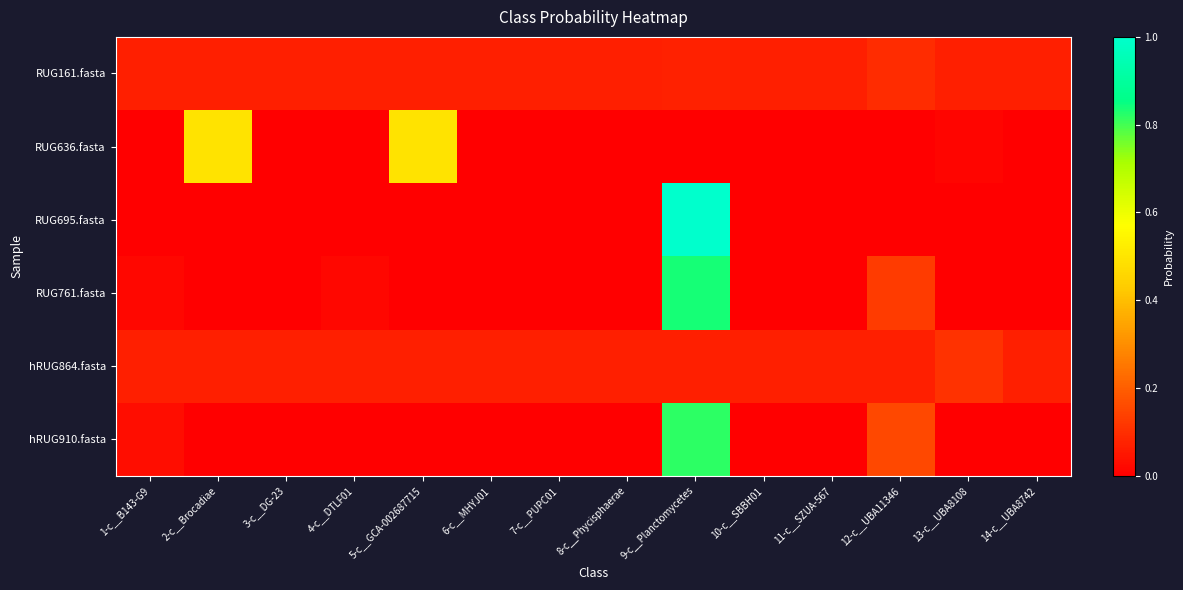

At which category does the chart reach its minimum across all series?

11-c__SZUA-567